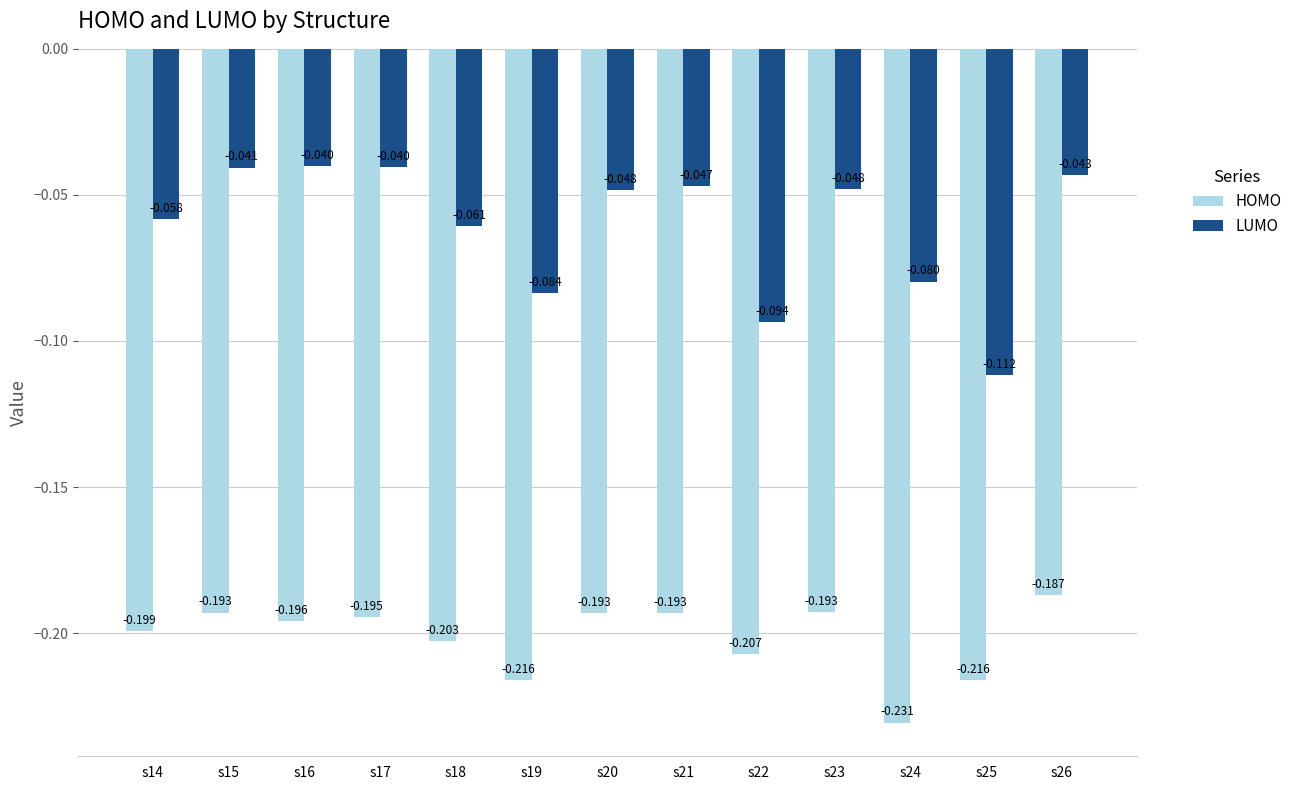

How many distinct data groups are displayed?

2